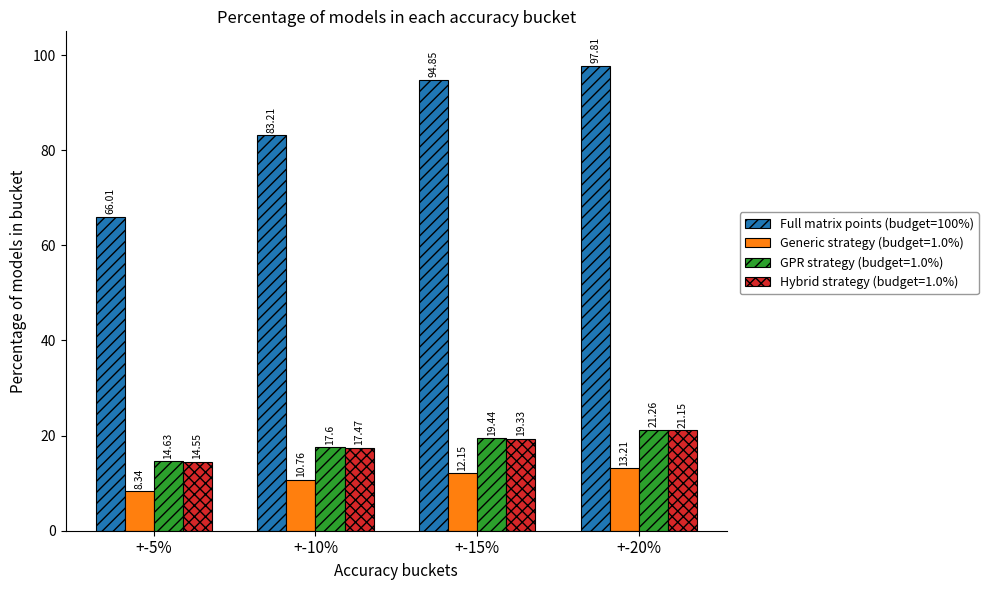

Which label corresponds to the largest value in the chart?

+-20%